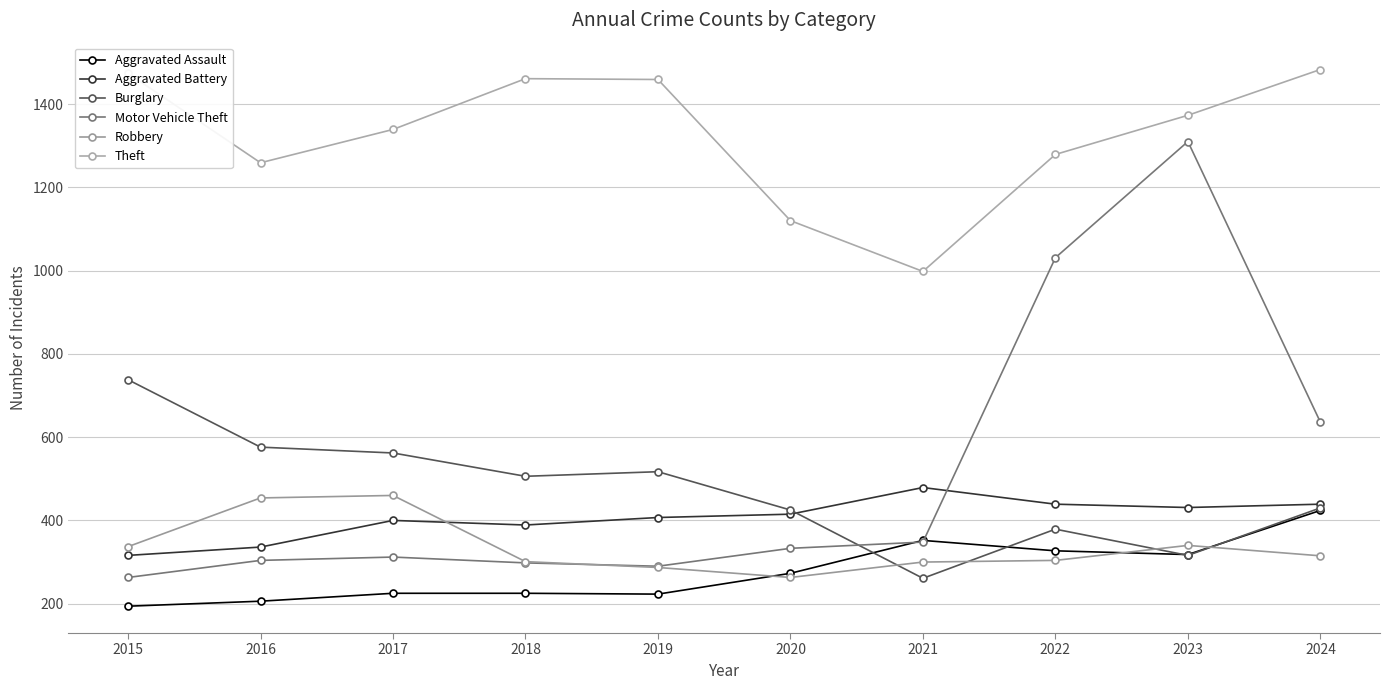

What are all the series names shown in the legend?

Aggravated Assault, Aggravated Battery, Burglary, Motor Vehicle Theft, Robbery, Theft